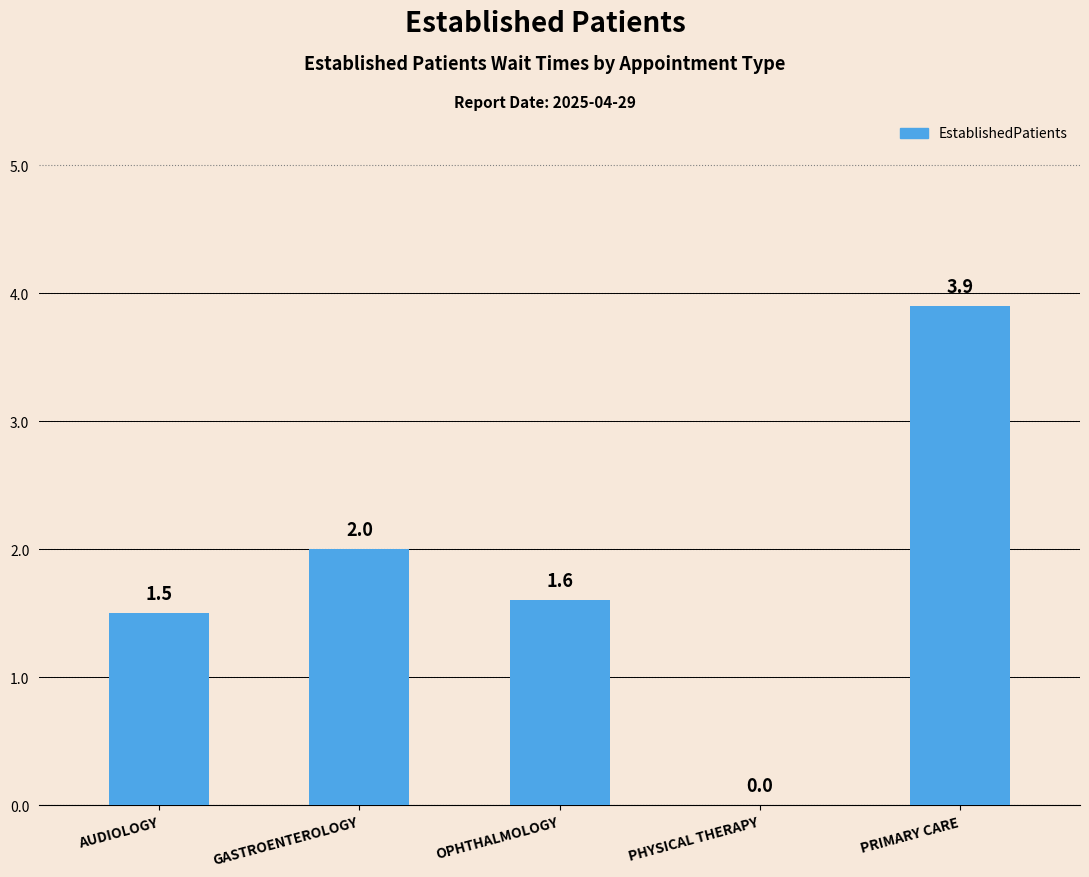

What is the change in value from AUDIOLOGY to PRIMARY CARE?

+2.4